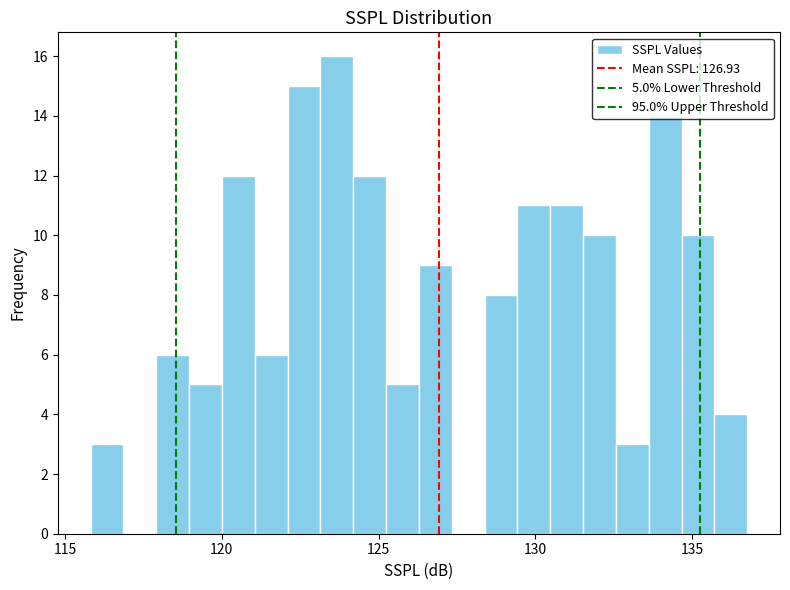

Around what value on the x-axis is the tallest bar? Give the approximate position of its centre, as read against the axis.

123.5